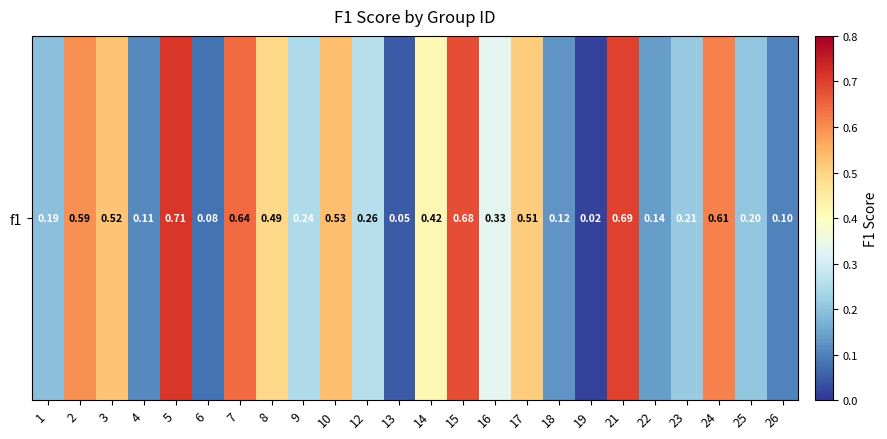

List the labels in order of value, smallest first.

19, 13, 6, 26, 4, 18, 22, 1, 25, 23, 9, 12, 16, 14, 8, 17, 3, 10, 2, 24, 7, 15, 21, 5